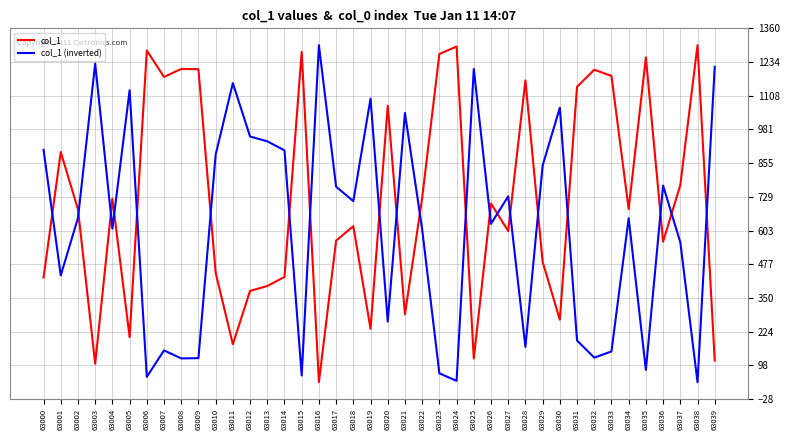

Where is the first local maximum for col_1?

63001